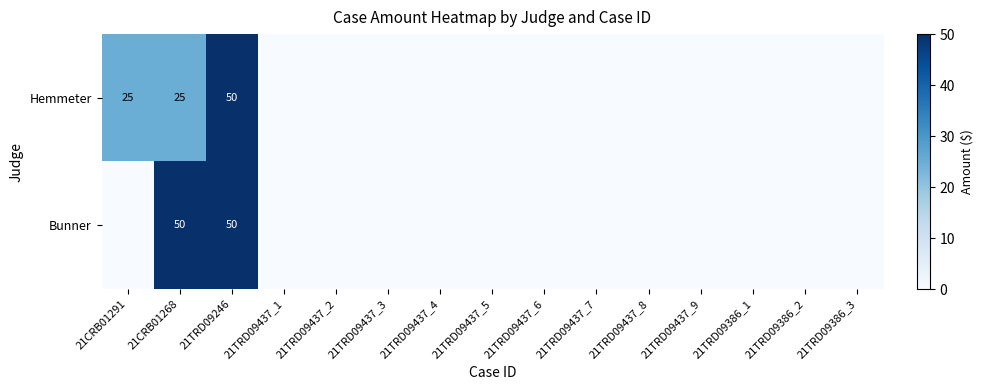

The Hemmeter series shows 50 at 21TRD09246. True or false?

True